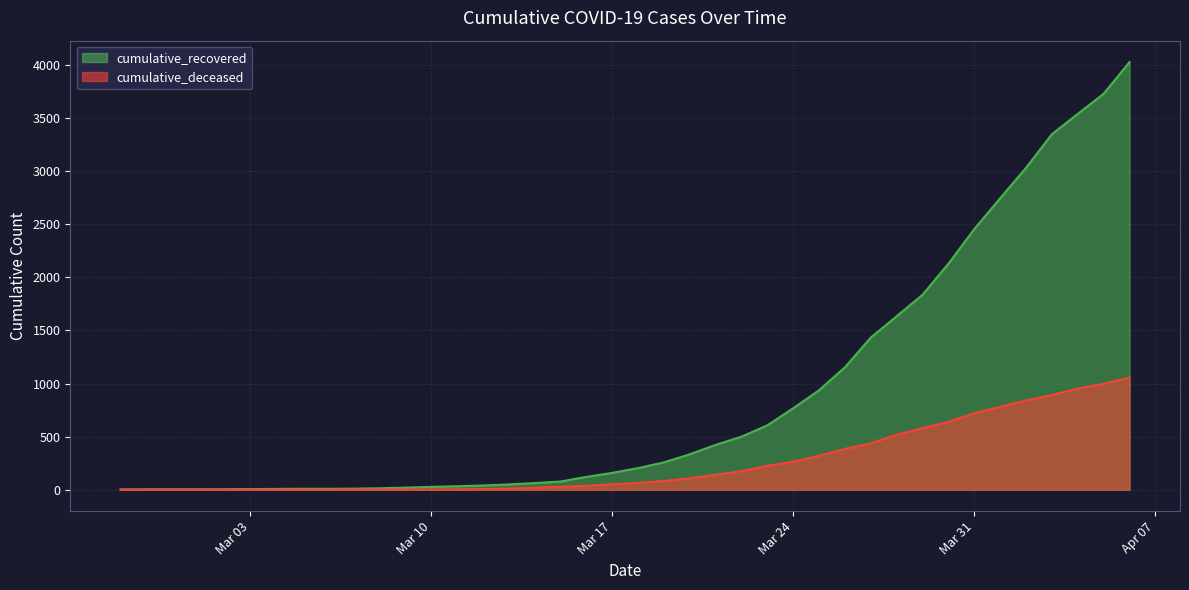

True or false: cumulative_recovered and cumulative_deceased intersect in this chart.

False